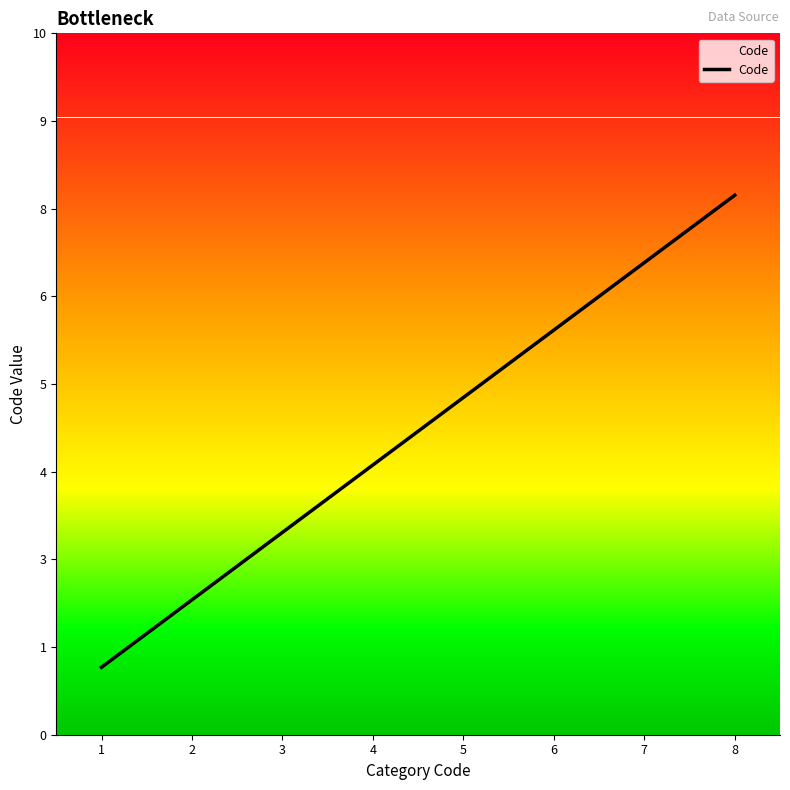

True or false: the data has more than 2 interior local peaks.

False